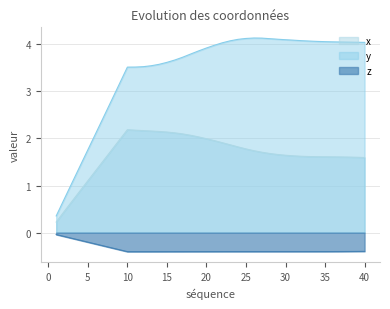

Which category has the lowest value across all series?

10